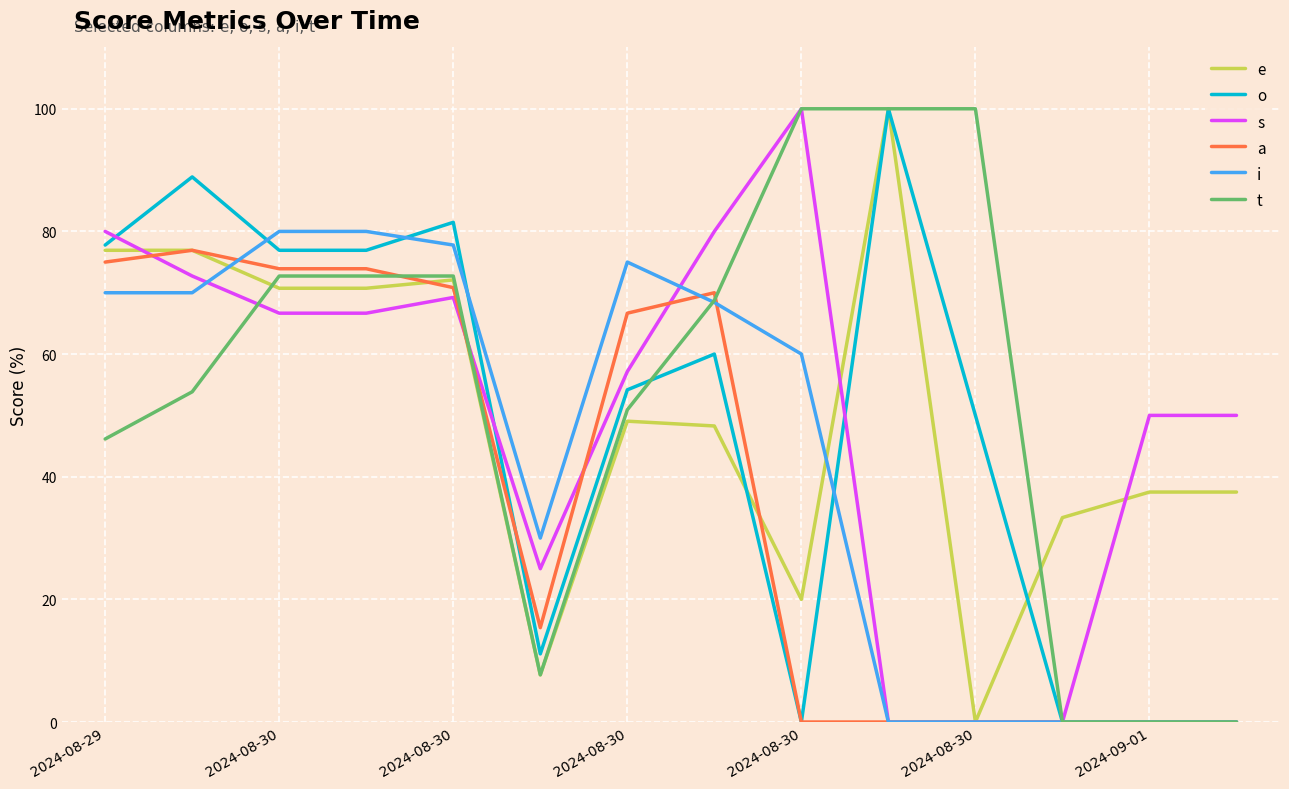

True or false: o has more than 0 interior local peaks.

True